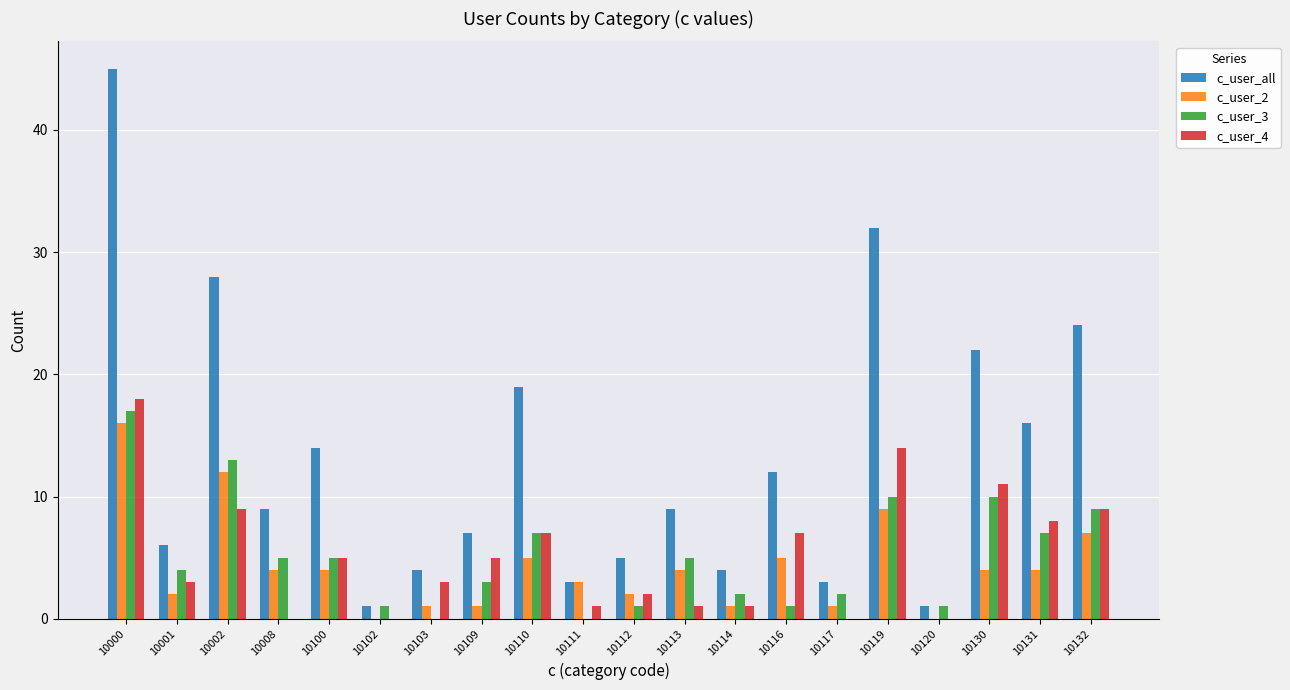

At which label does c_user_all reach its peak?

10000